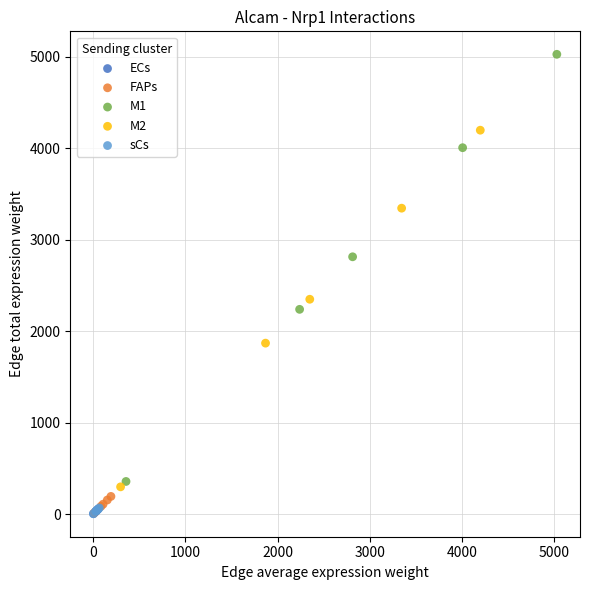

Which series contains the highest Y value?

M1